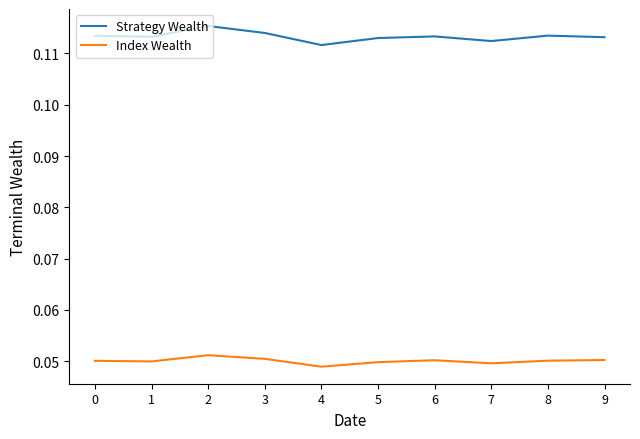

True or false: Index Wealth and Strategy Wealth cross at least once.

False